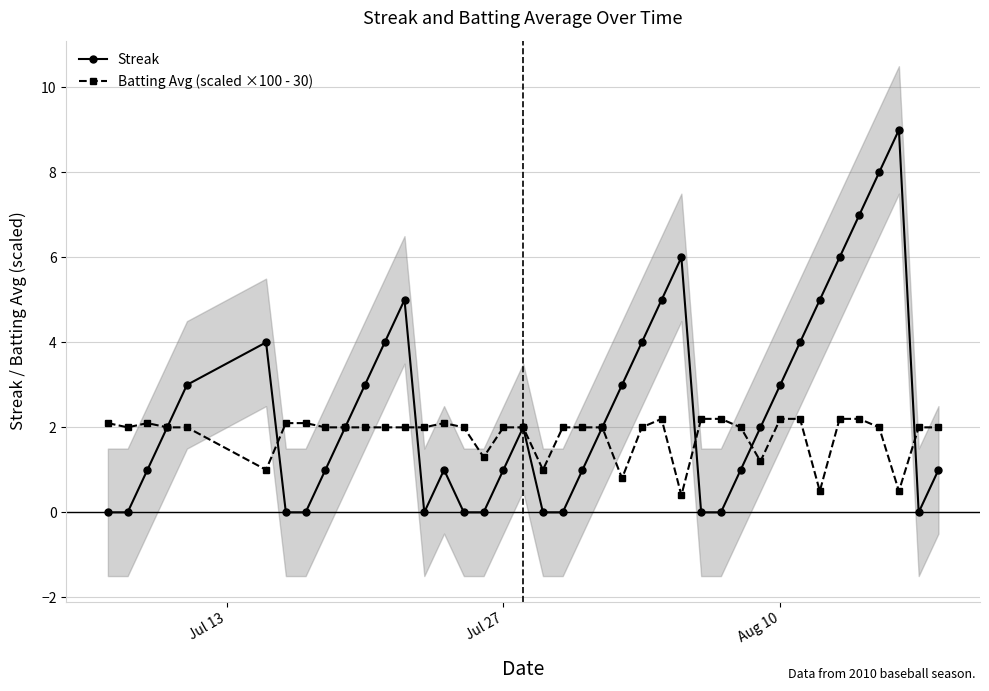

How many intersections are there between Streak and Batting Avg (scaled ×100 - 30)?

8